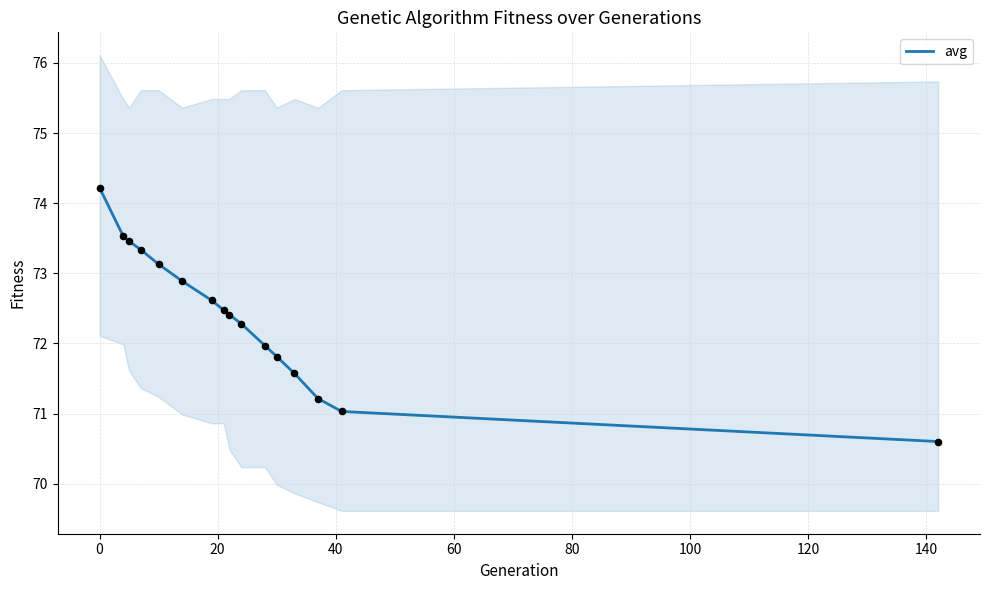

What is the maximum value for avg?

74.2